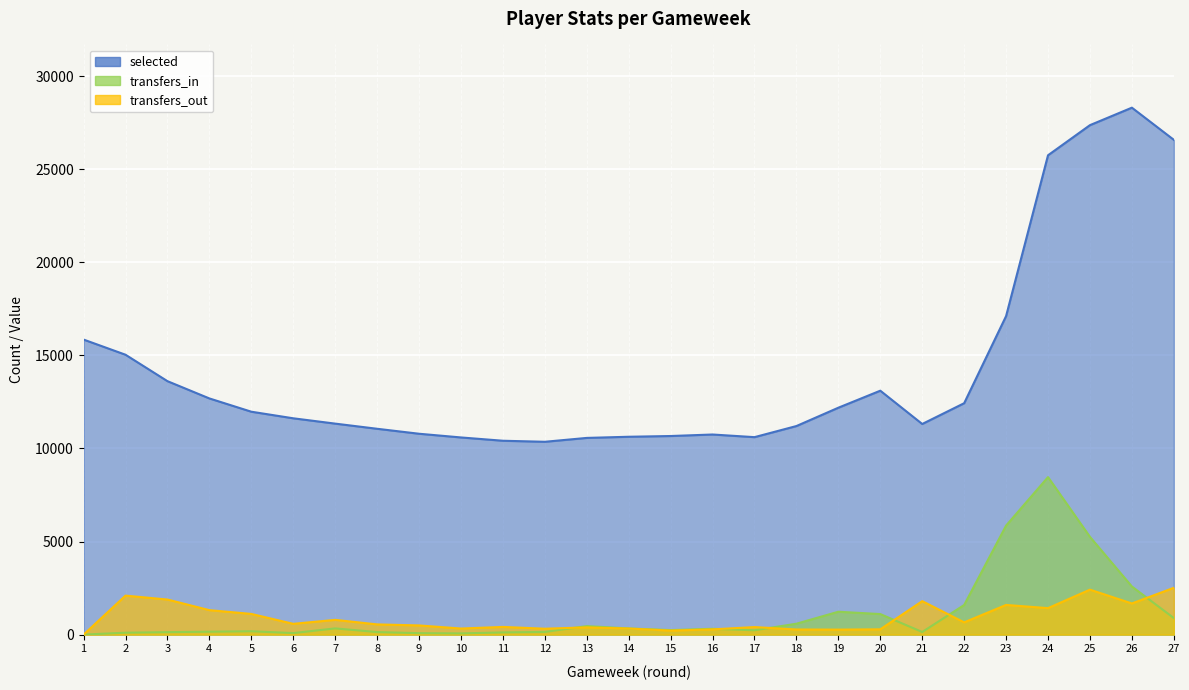

What is the difference between the maximum and minimum values in the transfers_out series?

2515